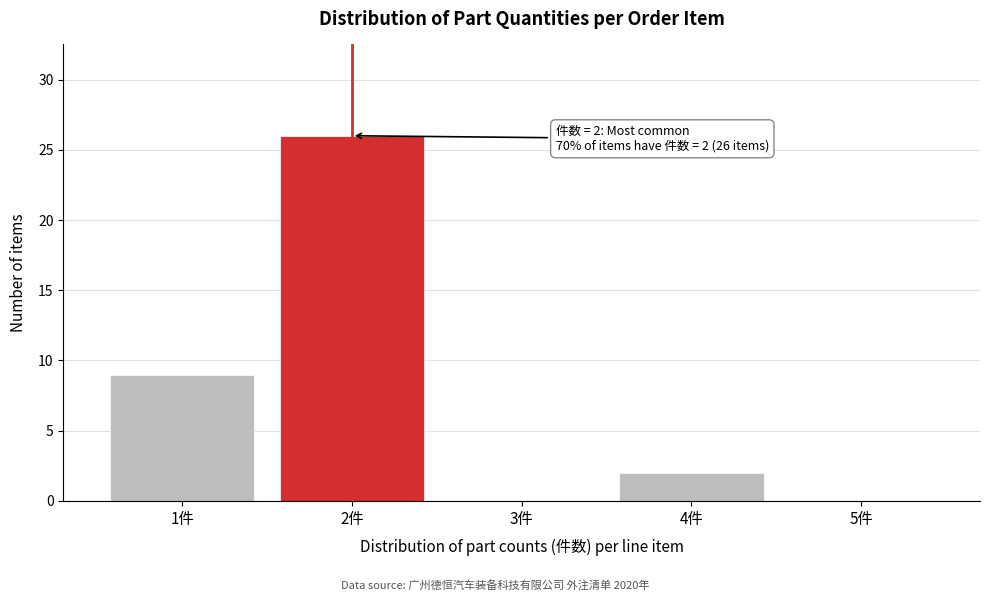

Reading left to right, list all the values displayed in this chart.

1件=9	2件=26	3件=0	4件=2	5件=0